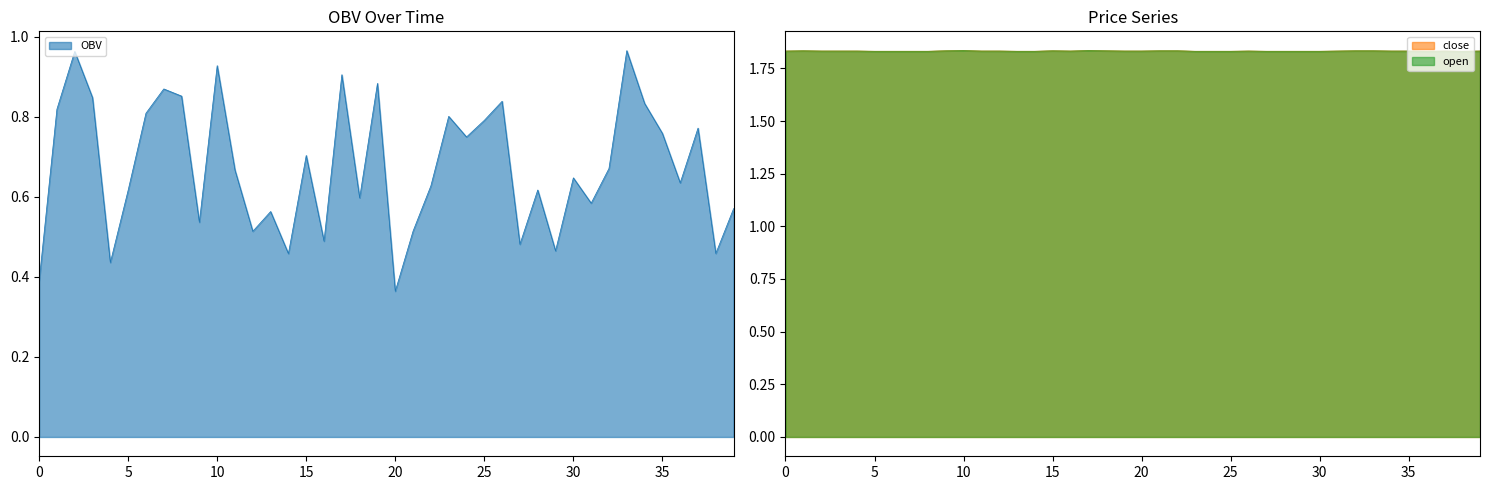

True or false: close and OBV intersect in this chart.

False